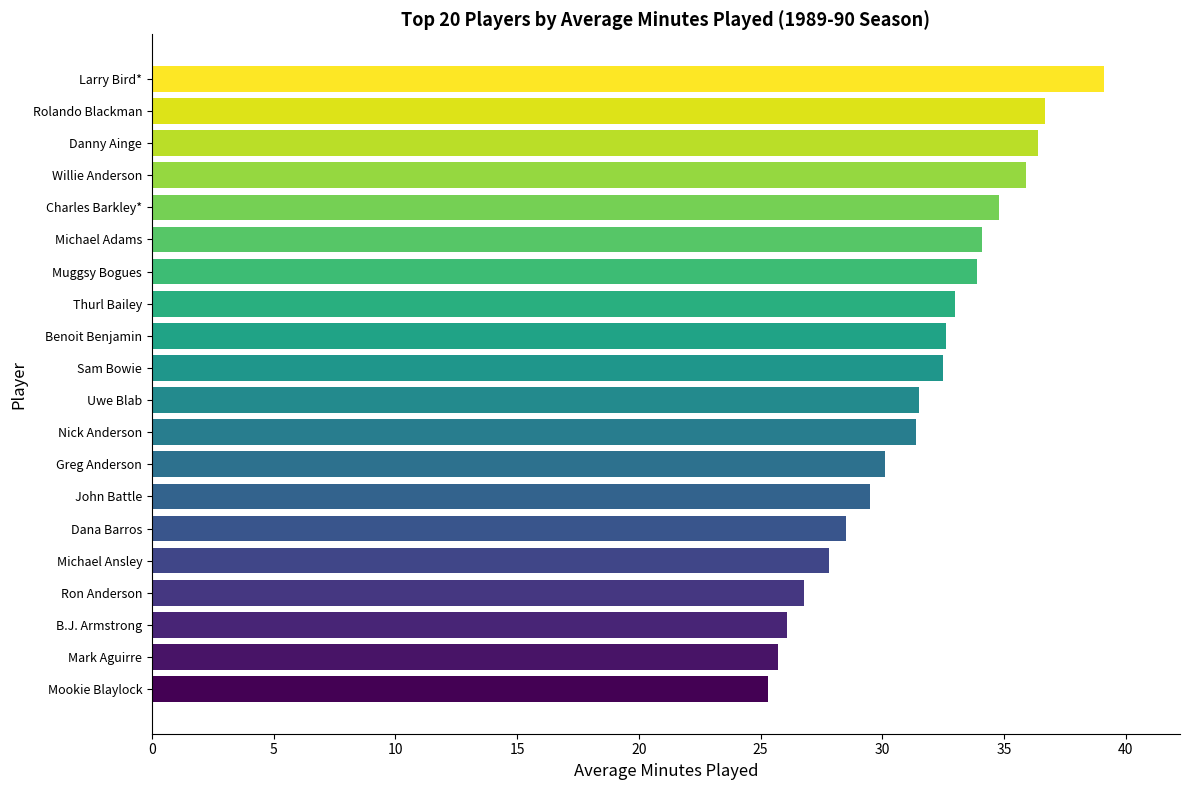

The value at Sam Bowie is 53.0. True or false?

False